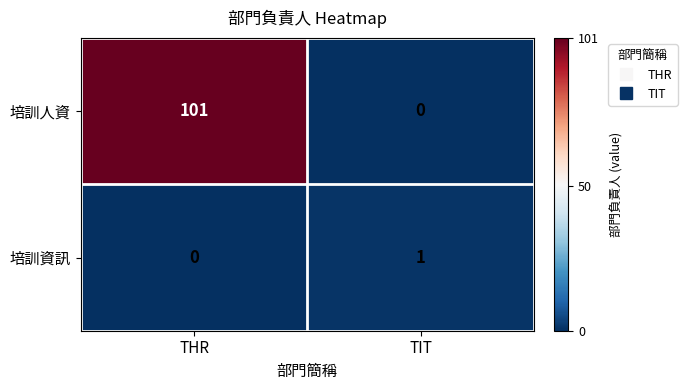

Which series has the largest range (max minus min)?

培訓人資